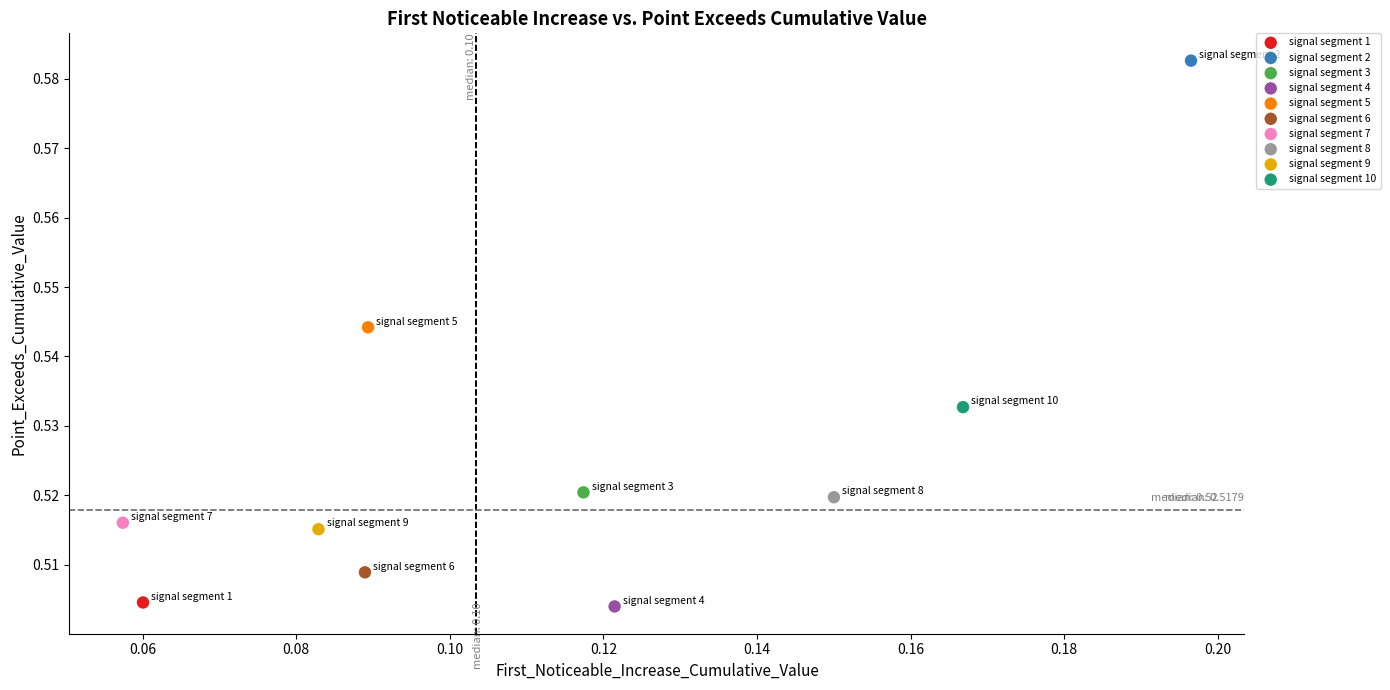

What are all the series names shown in the legend?

signal segment 1, signal segment 2, signal segment 3, signal segment 4, signal segment 5, signal segment 6, signal segment 7, signal segment 8, signal segment 9, signal segment 10